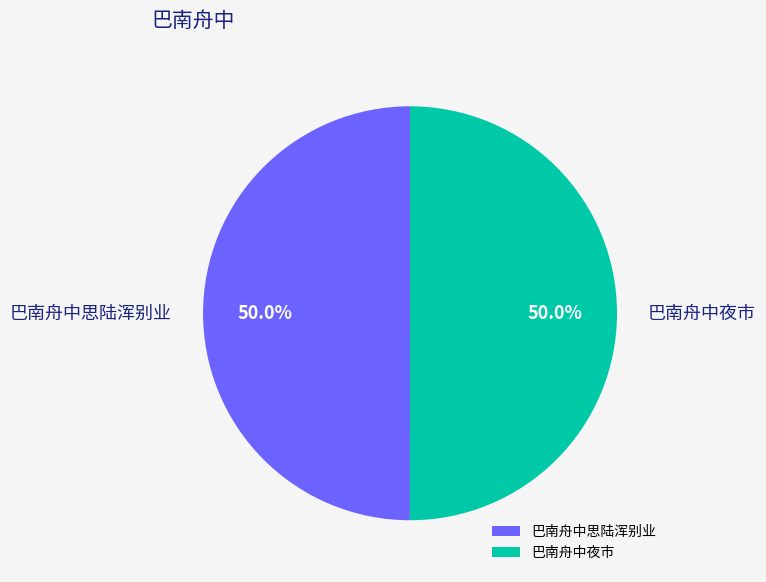

How much of the chart is everything except 巴南舟中思陆浑别业?

50.0%